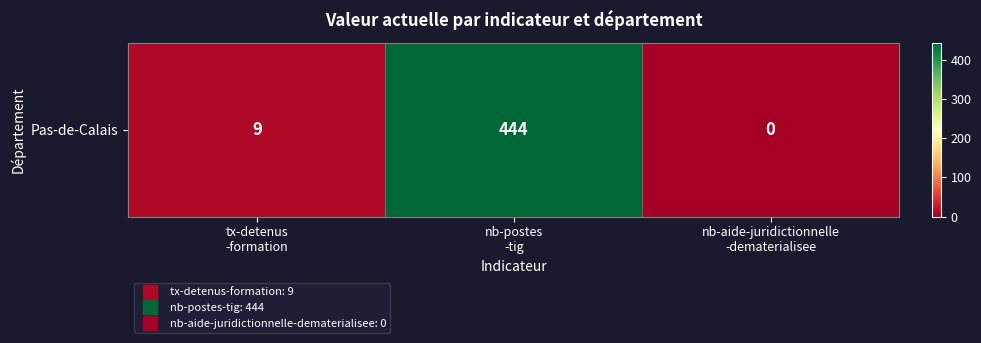

Which category has the lowest value across all series?

nb-aide-juridictionnelle
-dematerialisee